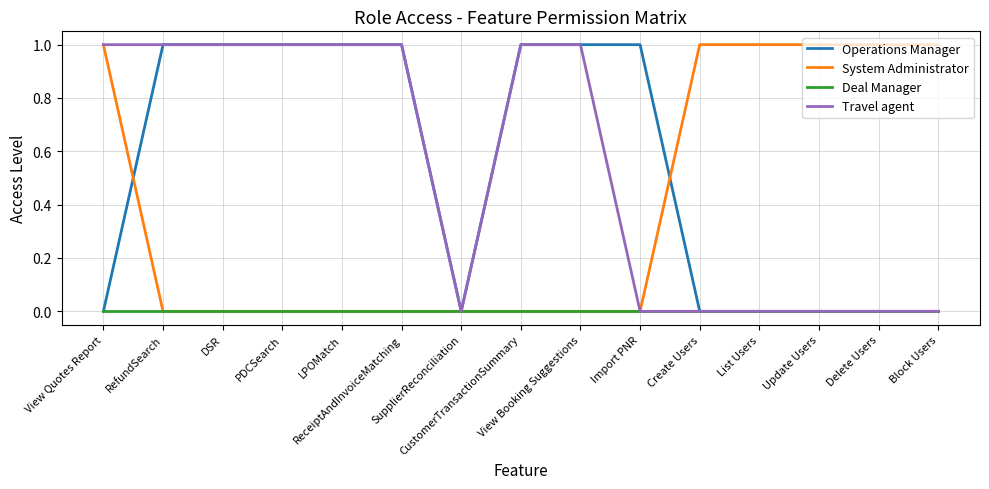

List the labels in order of Operations Manager value, largest first.

RefundSearch, DSR, PDCSearch, LPOMatch, ReceiptAndInvoiceMatching, CustomerTransactionSummary, View Booking Suggestions, Import PNR, View Quotes Report, SupplierReconciliation, Create Users, List Users, Update Users, Delete Users, Block Users